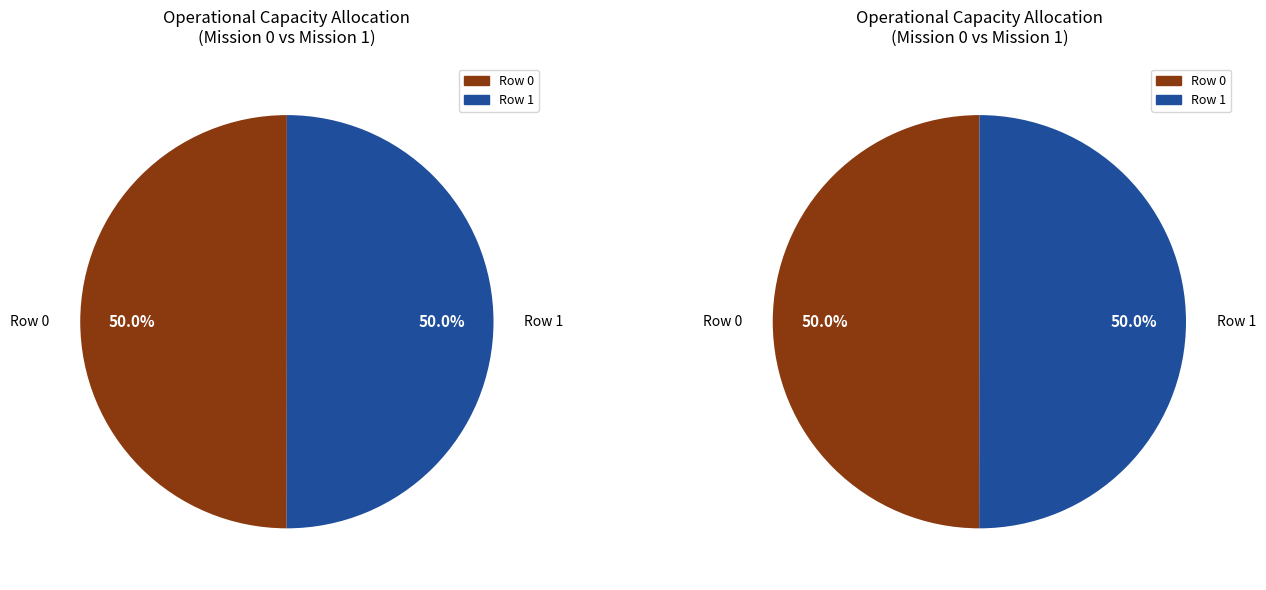

How many segments does this pie chart have?

2